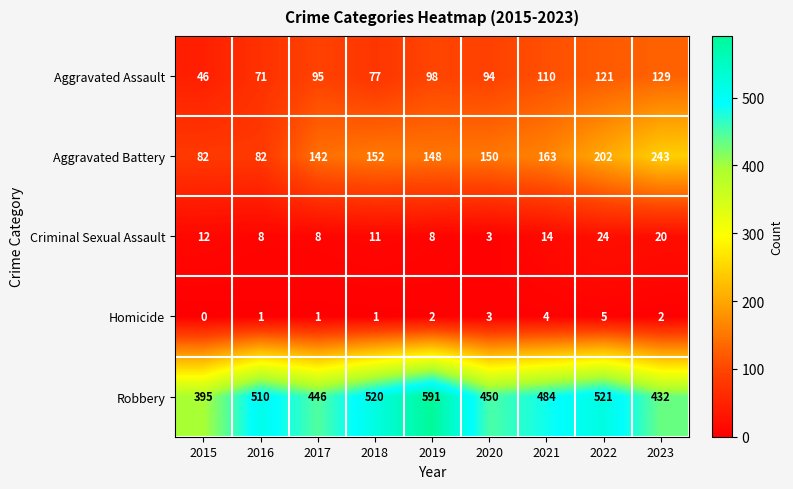

What is the difference between the highest and lowest values at 2023?

430